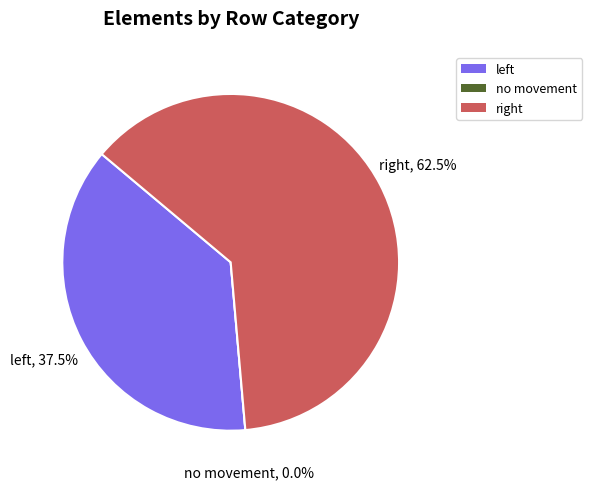

Rank the categories by value from lowest to highest.

no movement, left, right